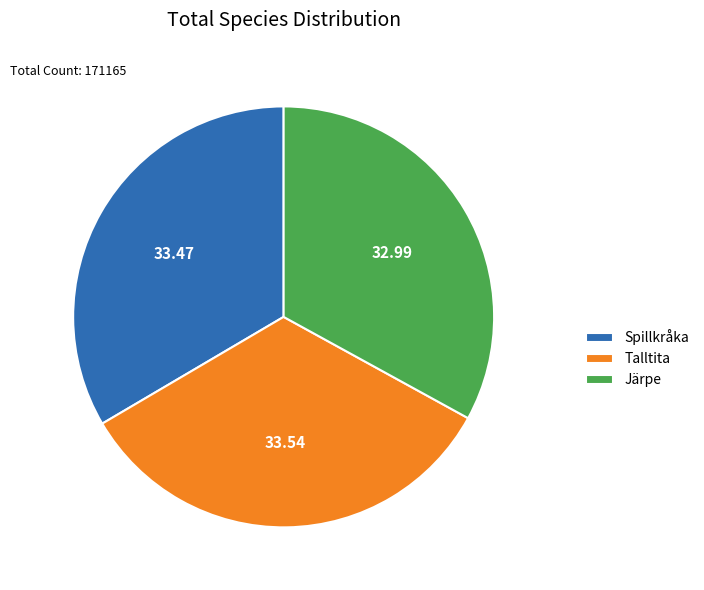

Which has a higher value, Järpe or Talltita?

Talltita